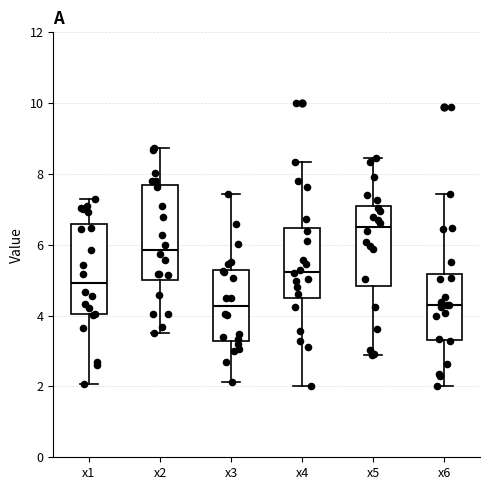

Which box's median line is the highest?

x5